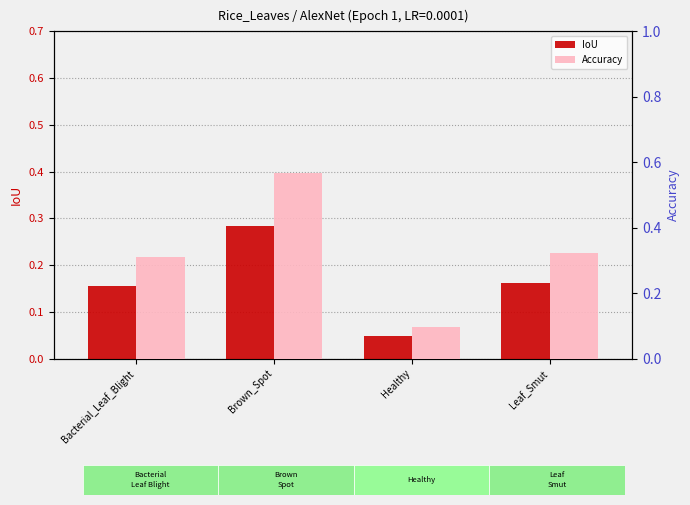

Reading right to left, list all the values displayed in this chart.

IoU: Leaf_Smut=0.2	Healthy=0.0	Brown_Spot=0.3	Bacterial_Leaf_Blight=0.2
Accuracy: Leaf_Smut=0.3	Healthy=0.1	Brown_Spot=0.6	Bacterial_Leaf_Blight=0.3